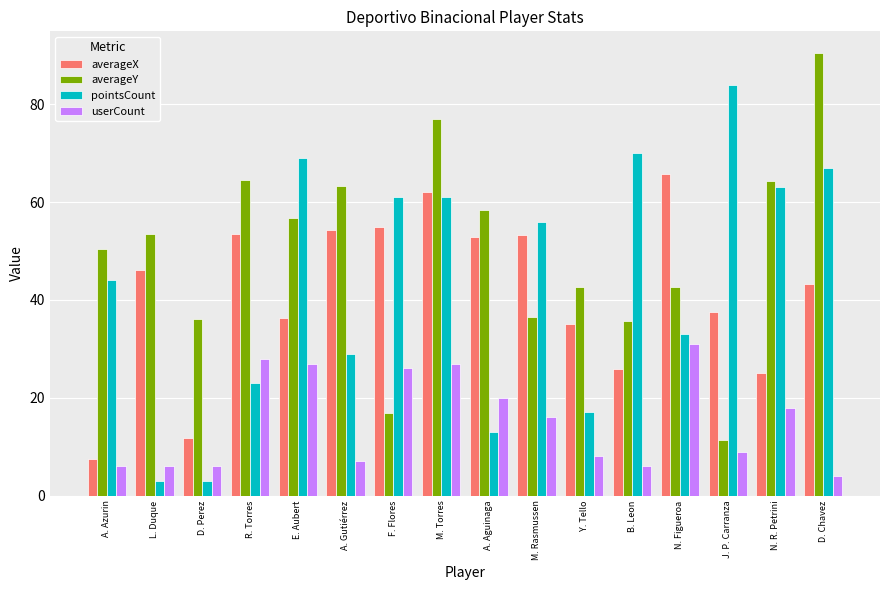

Does the chart contain stacked bars?

No